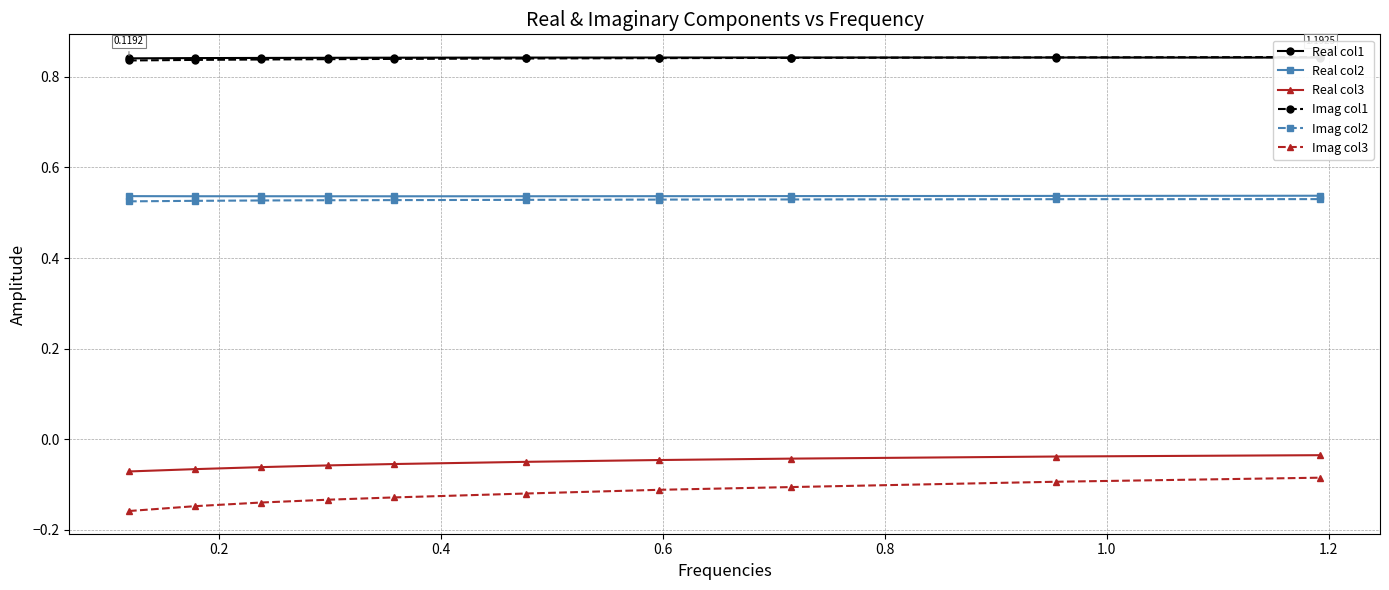

What is the value of the Real col1 point at the 6th from the left?

0.8